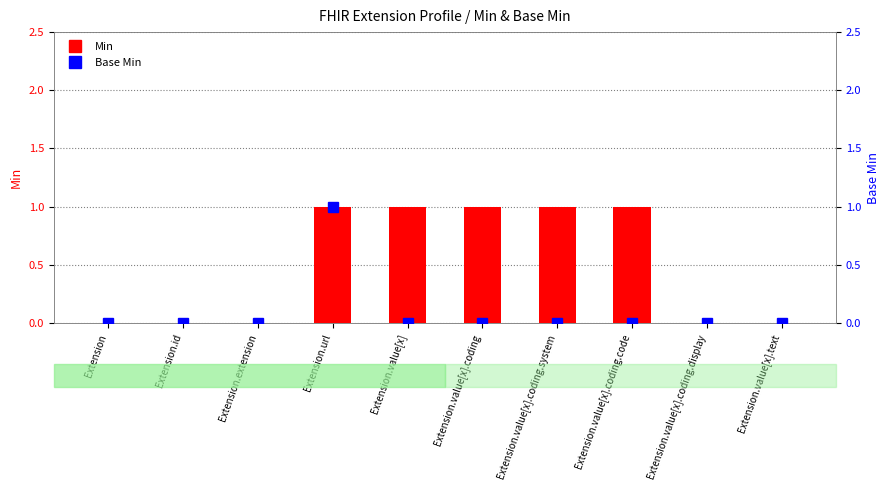

Does the chart contain any negative values?

No